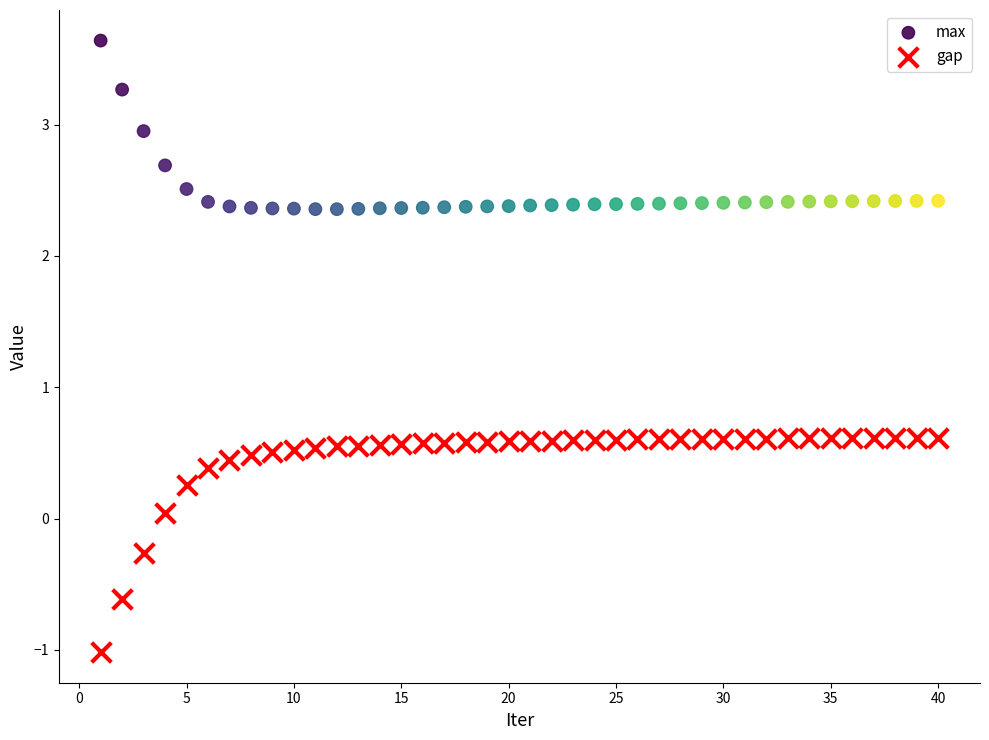

What are all the series names shown in the legend?

max, gap